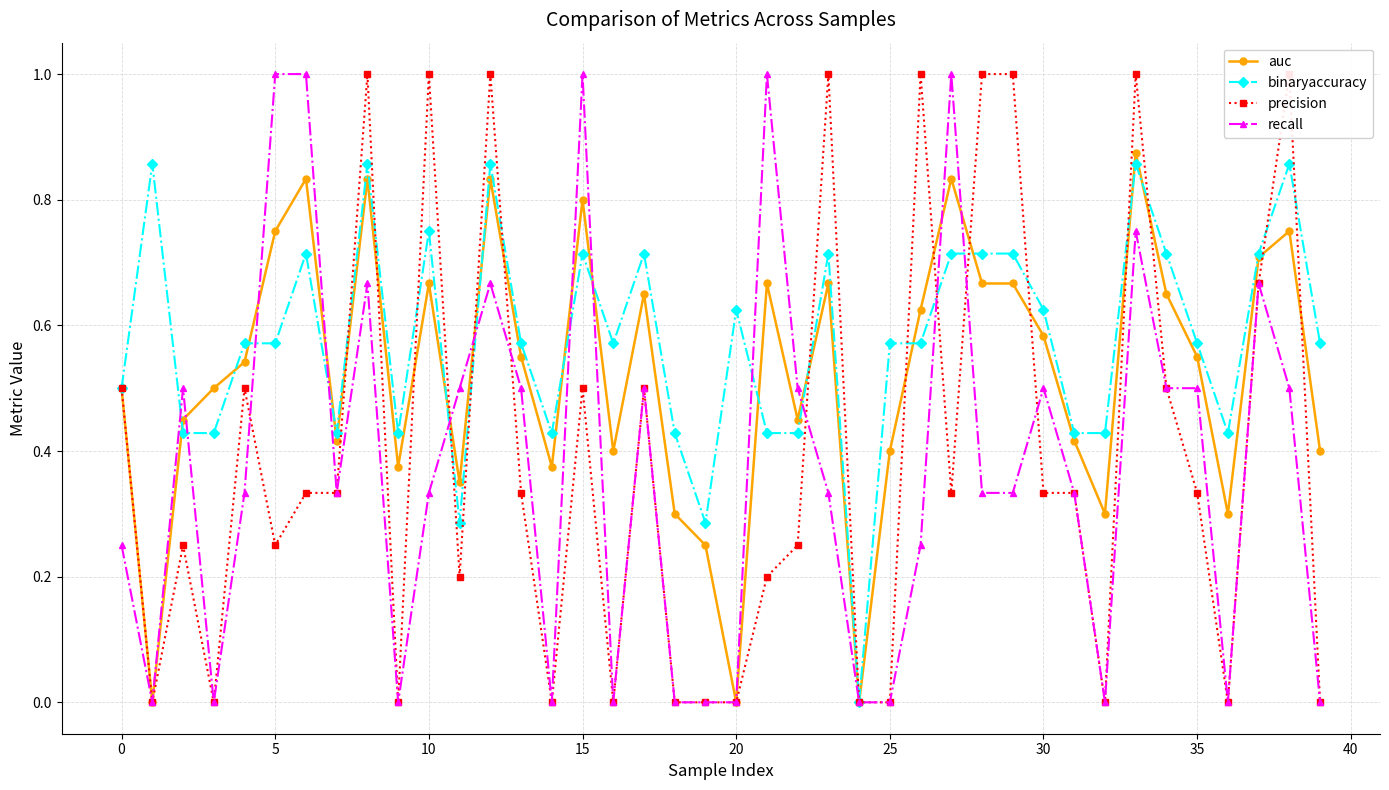

The value of precision at 38 is 1.5. True or false?

False